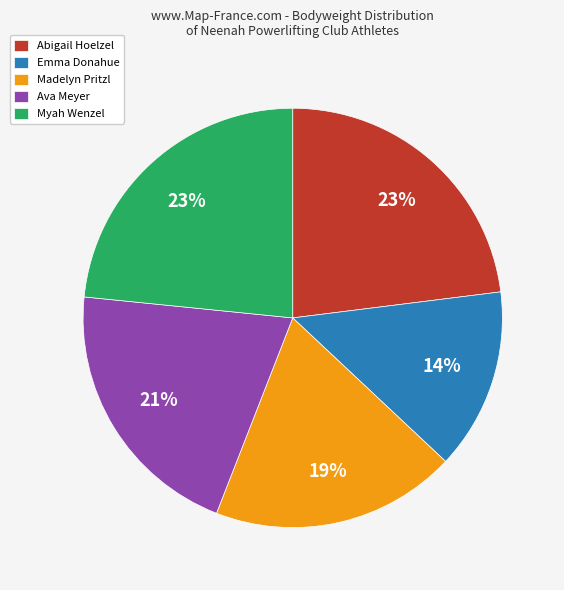

Between Emma Donahue and Myah Wenzel, which is larger?

Myah Wenzel